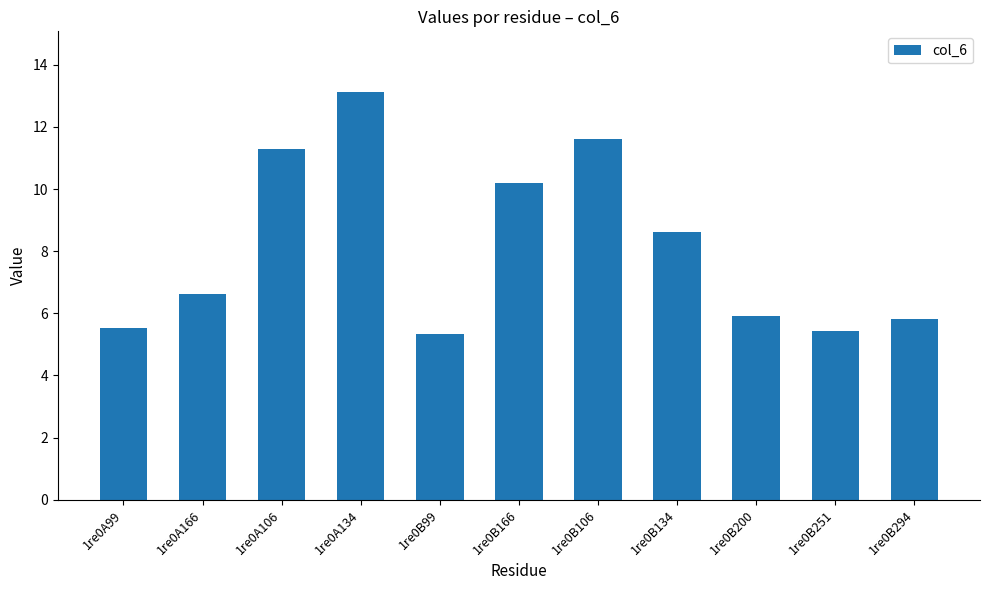

Which has a higher value, 1re0B166 or 1re0B294?

1re0B166